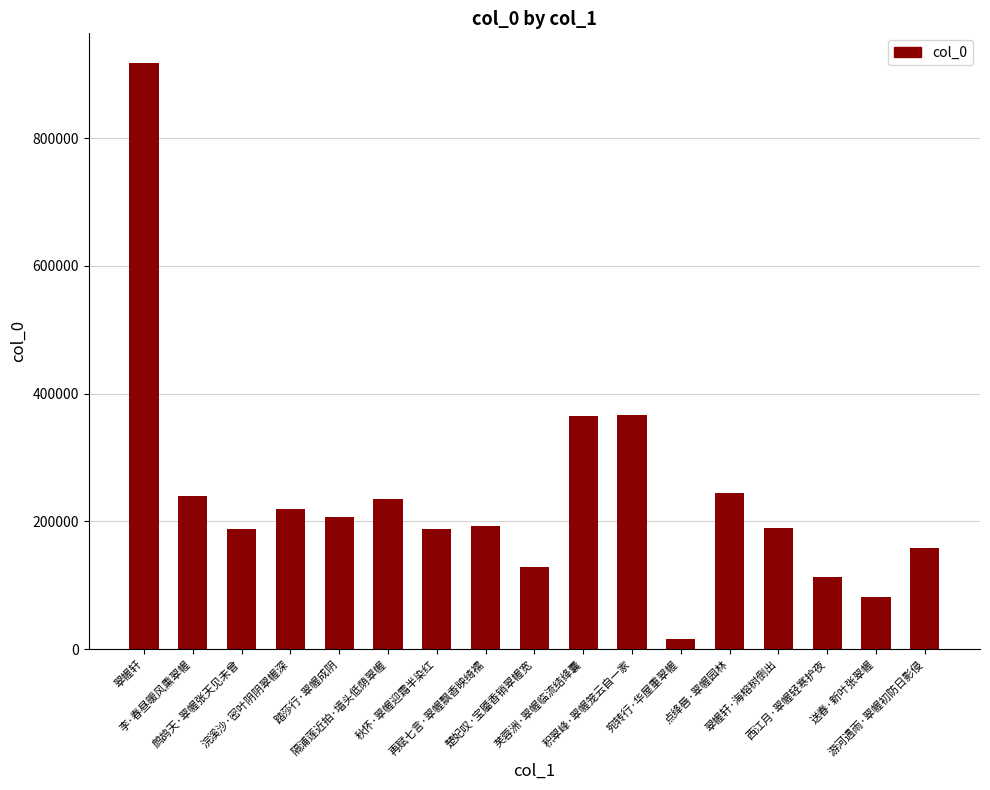

What is the maximum value shown in the chart?

917949